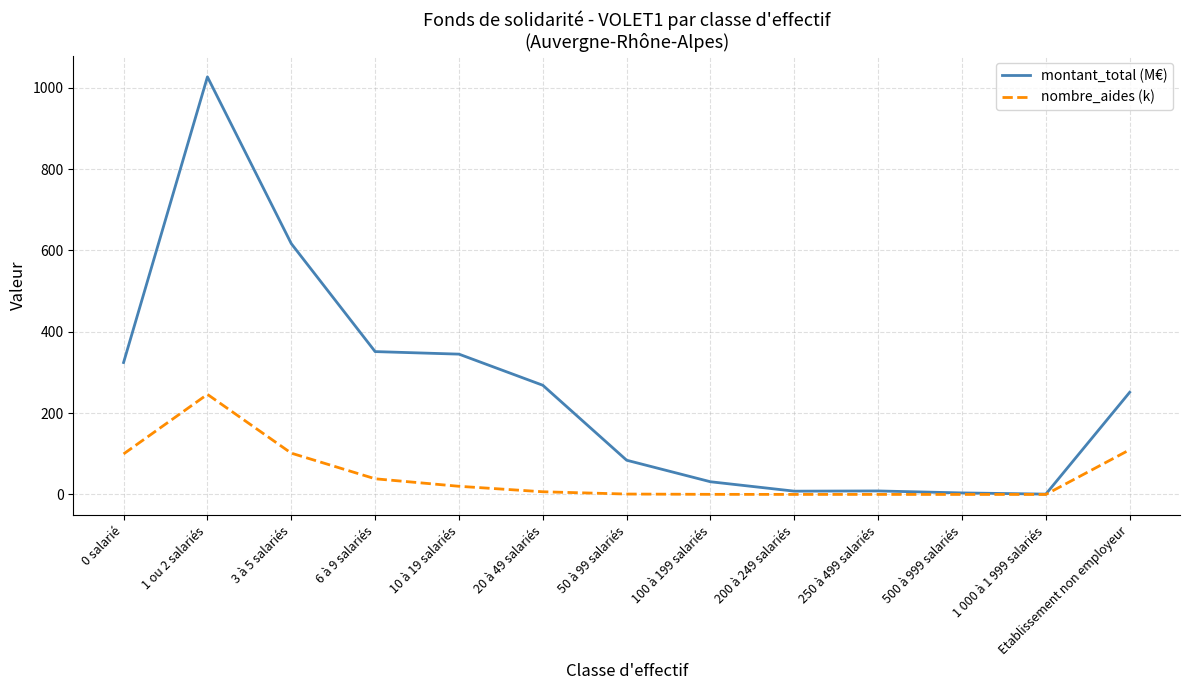

Which category has the highest value in the montant_total (M€) series?

1 ou 2 salariés